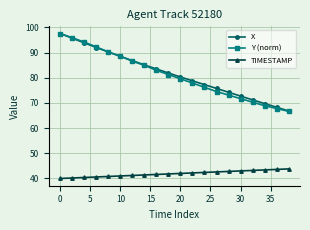

What is the value of the TIMESTAMP point at the 13th from the left?

42.4